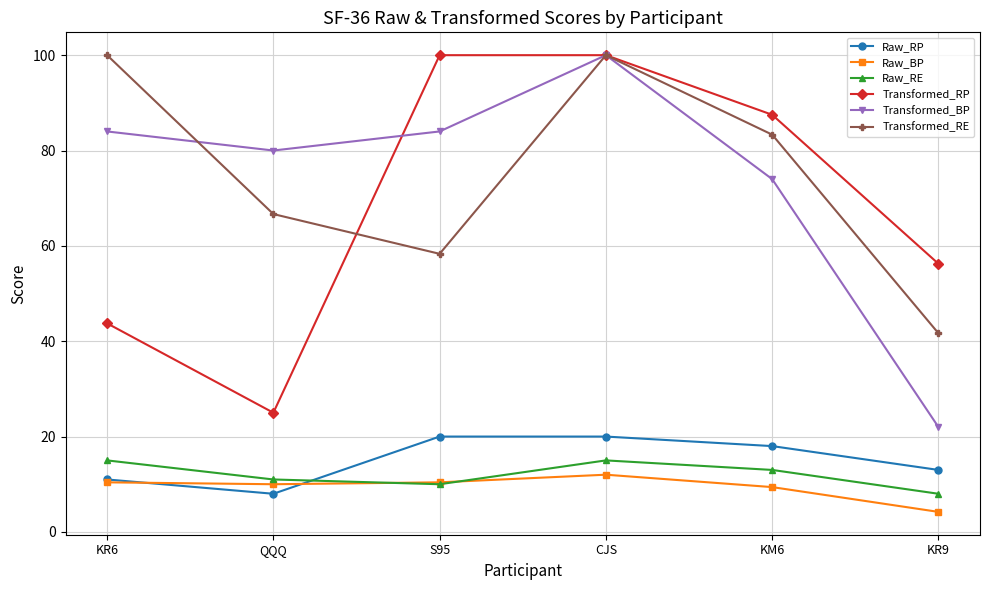

Is it true that Transformed_RP equals 25.0 at QQQ?

True